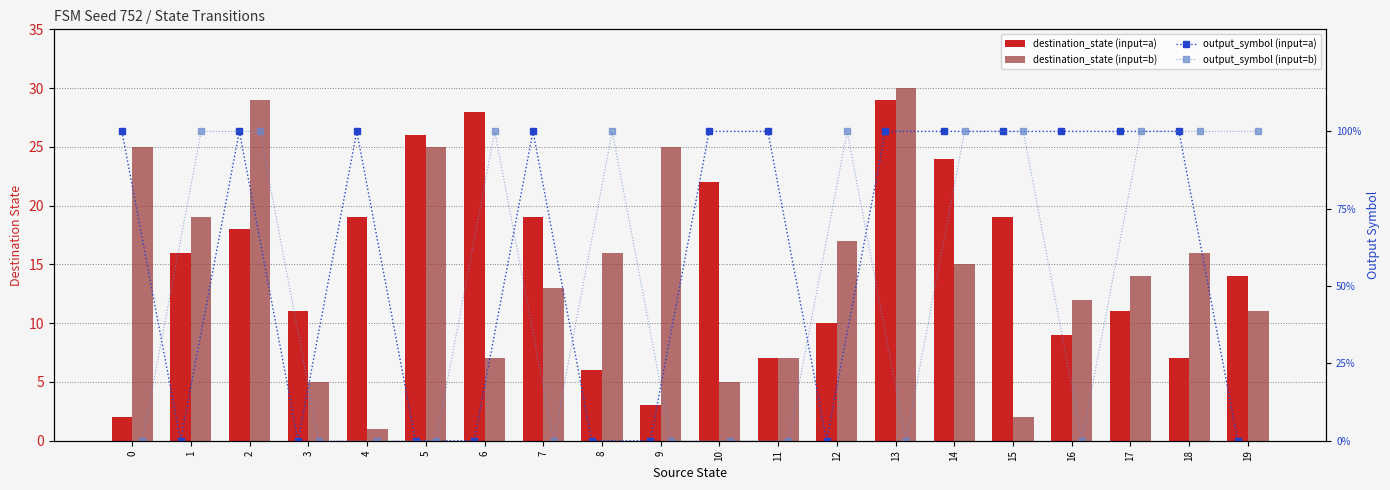

How many groups of bars are there?

20